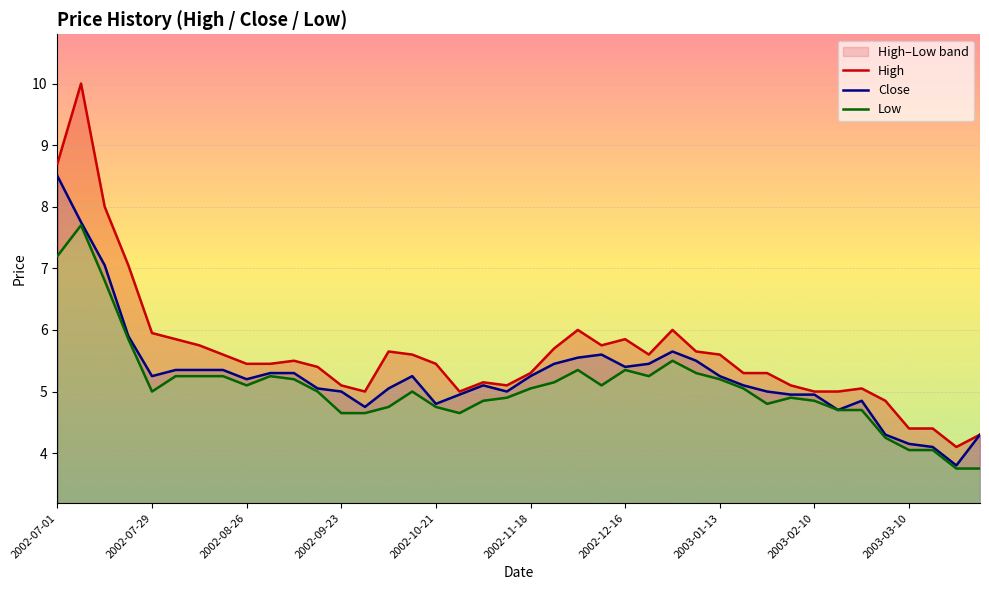

What is the highest value of the Close series?

8.5